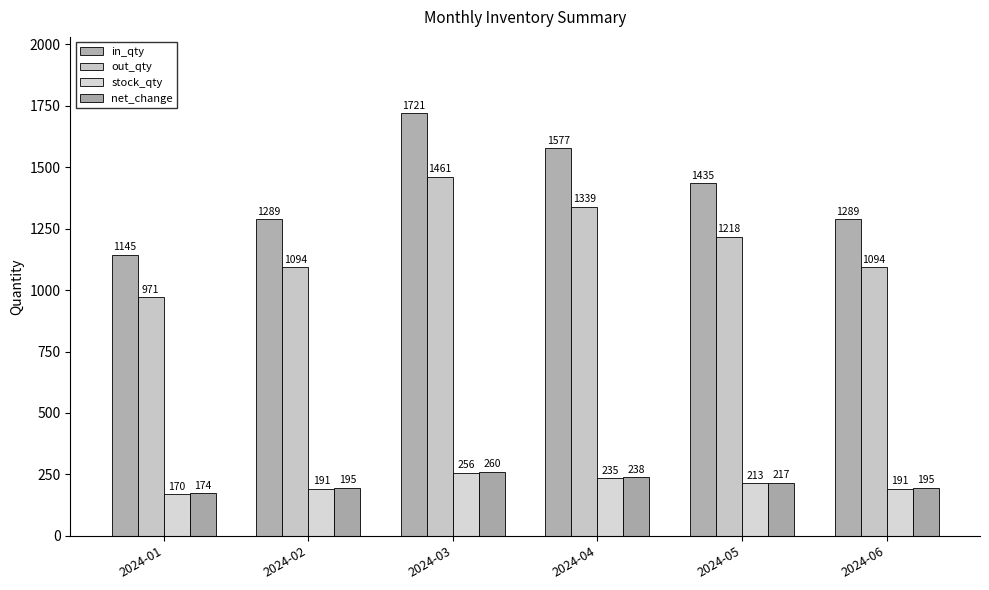

What is the difference between the maximum and second lowest values in the in_qty series?

432